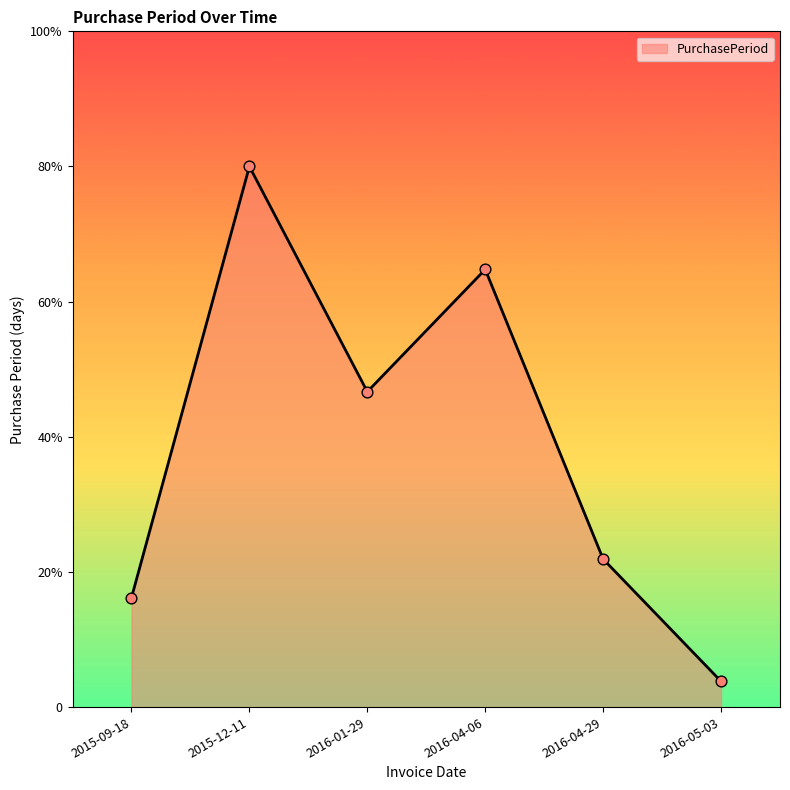

Between 2015-09-18 and 2016-01-29, which is larger?

2016-01-29